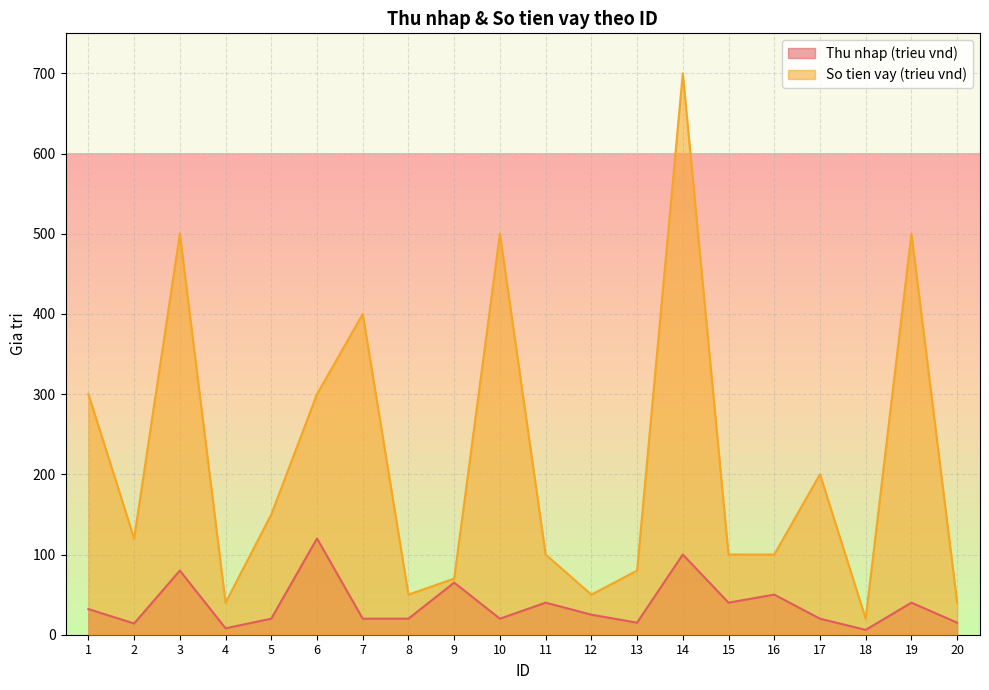

Where is Thu nhap (trieu vnd) nearest to the value 63?

9